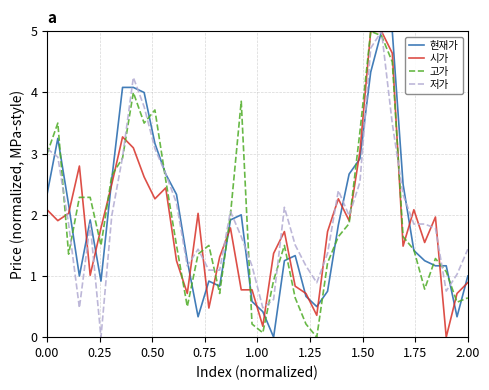

How many values in the 저가 series are below 1?

6